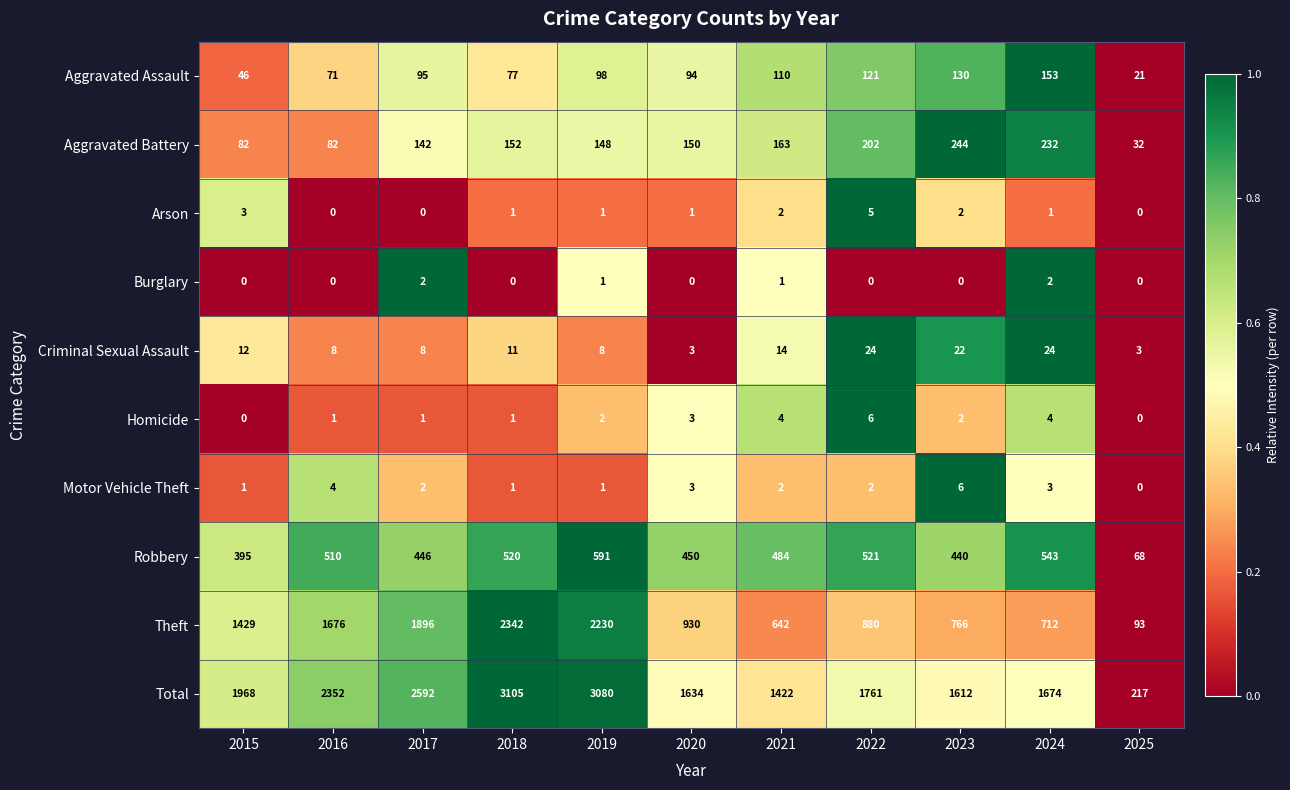

At which category does the chart reach its peak across all series?

2018